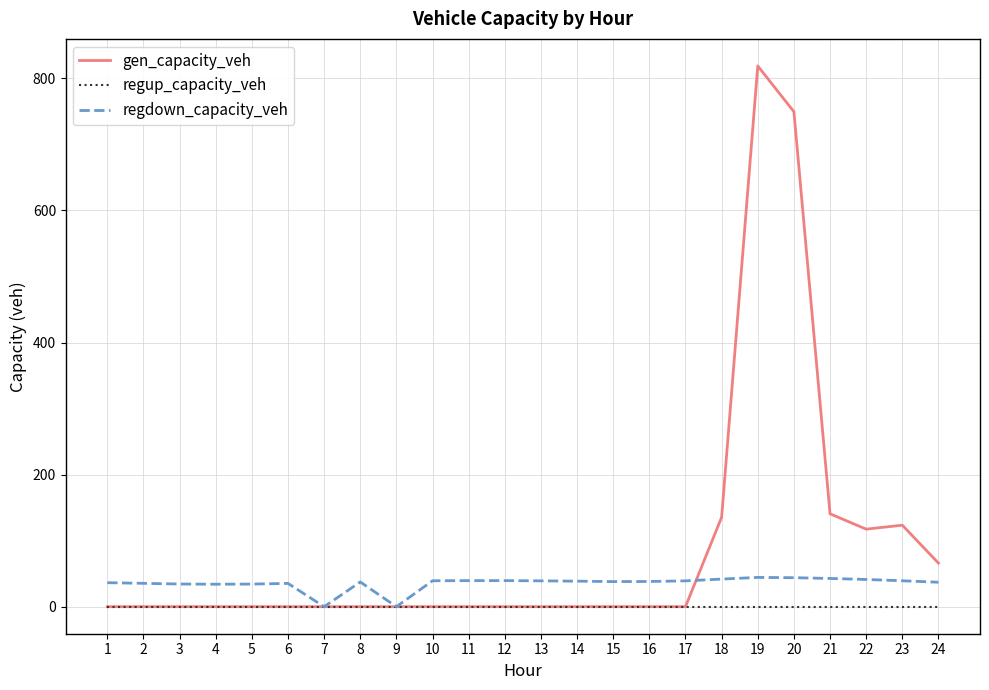

What is the difference between the second highest and minimum values in the gen_capacity_veh series?

749.5